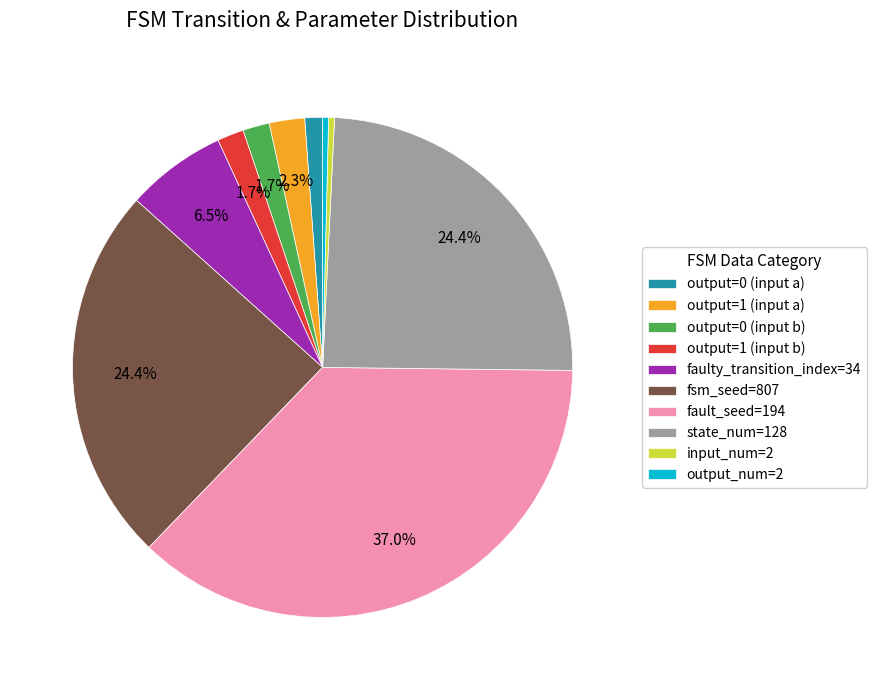

Is the sum of fault_seed=194 and state_num=128 greater than half?

Yes